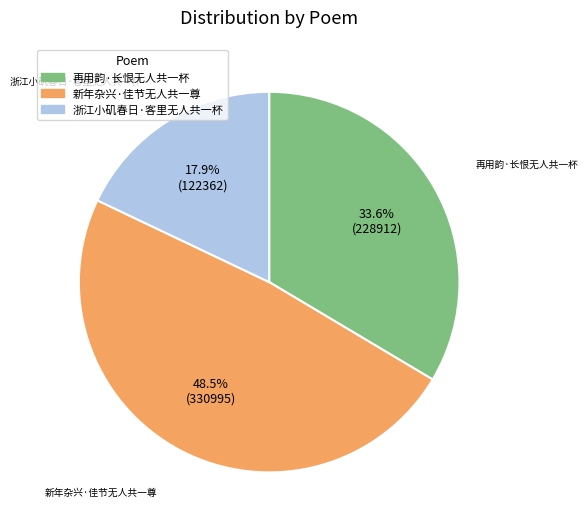

Is the sum of 再用韵·长恨无人共一杯 and 浙江小矶春日·客里无人共一杯 greater than half?

Yes